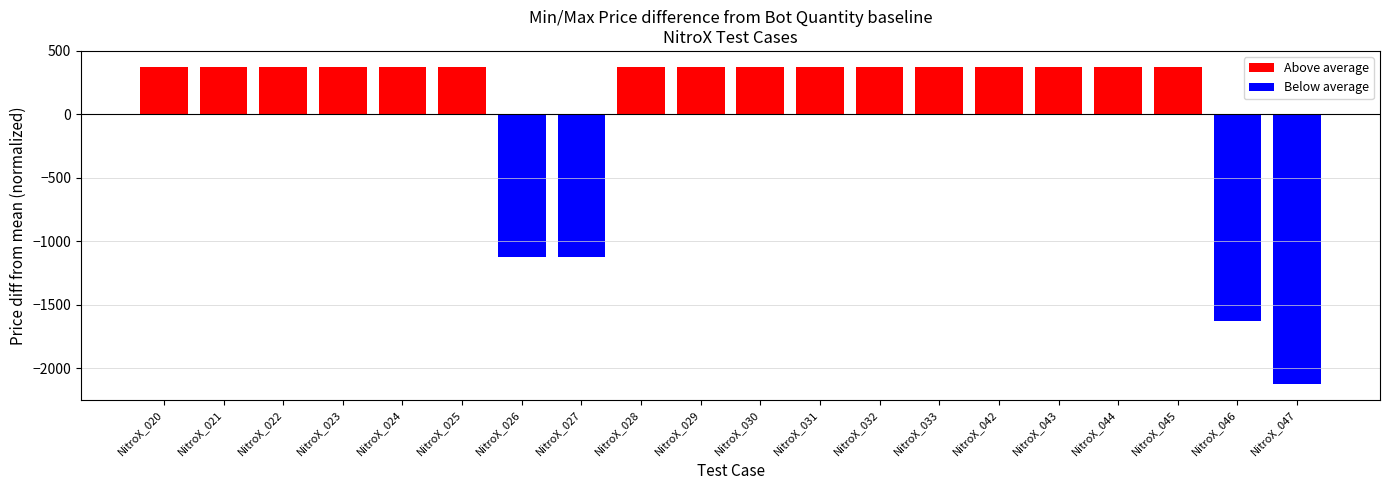

What is the smallest value displayed?

-2125